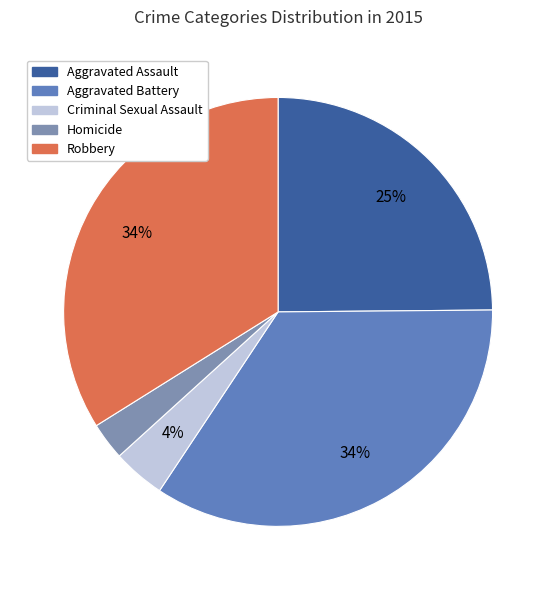

Which slice is the largest?

Aggravated Battery